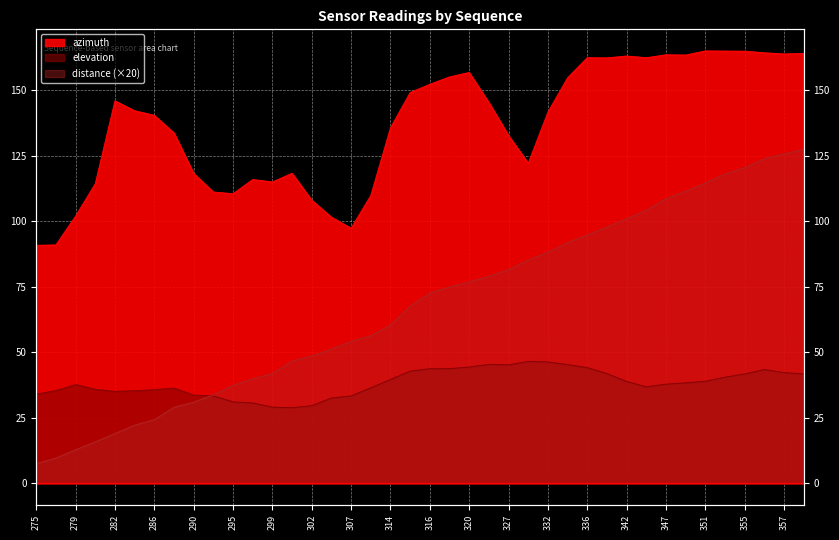

Is it true that elevation equals 46.5 at 331?

True